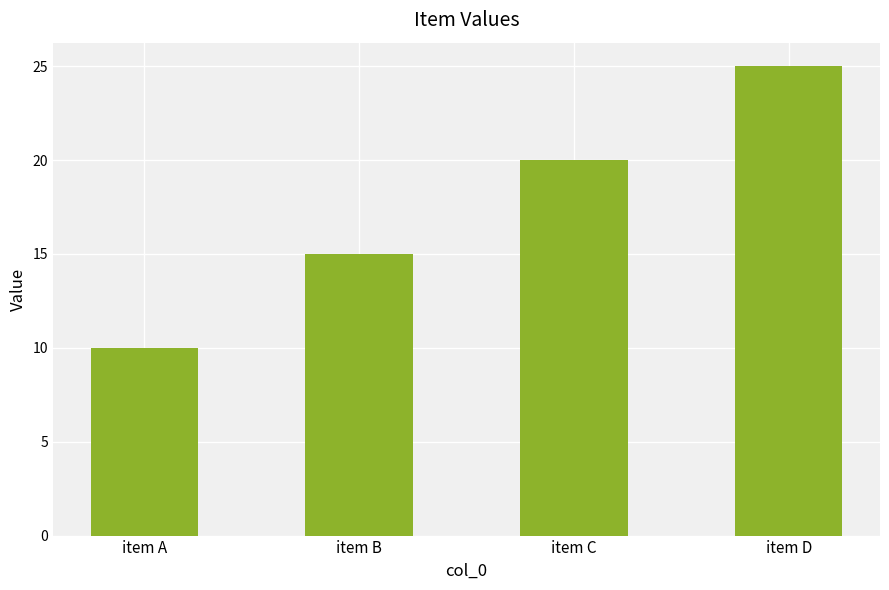

Which label corresponds to the smallest value in the chart?

item A